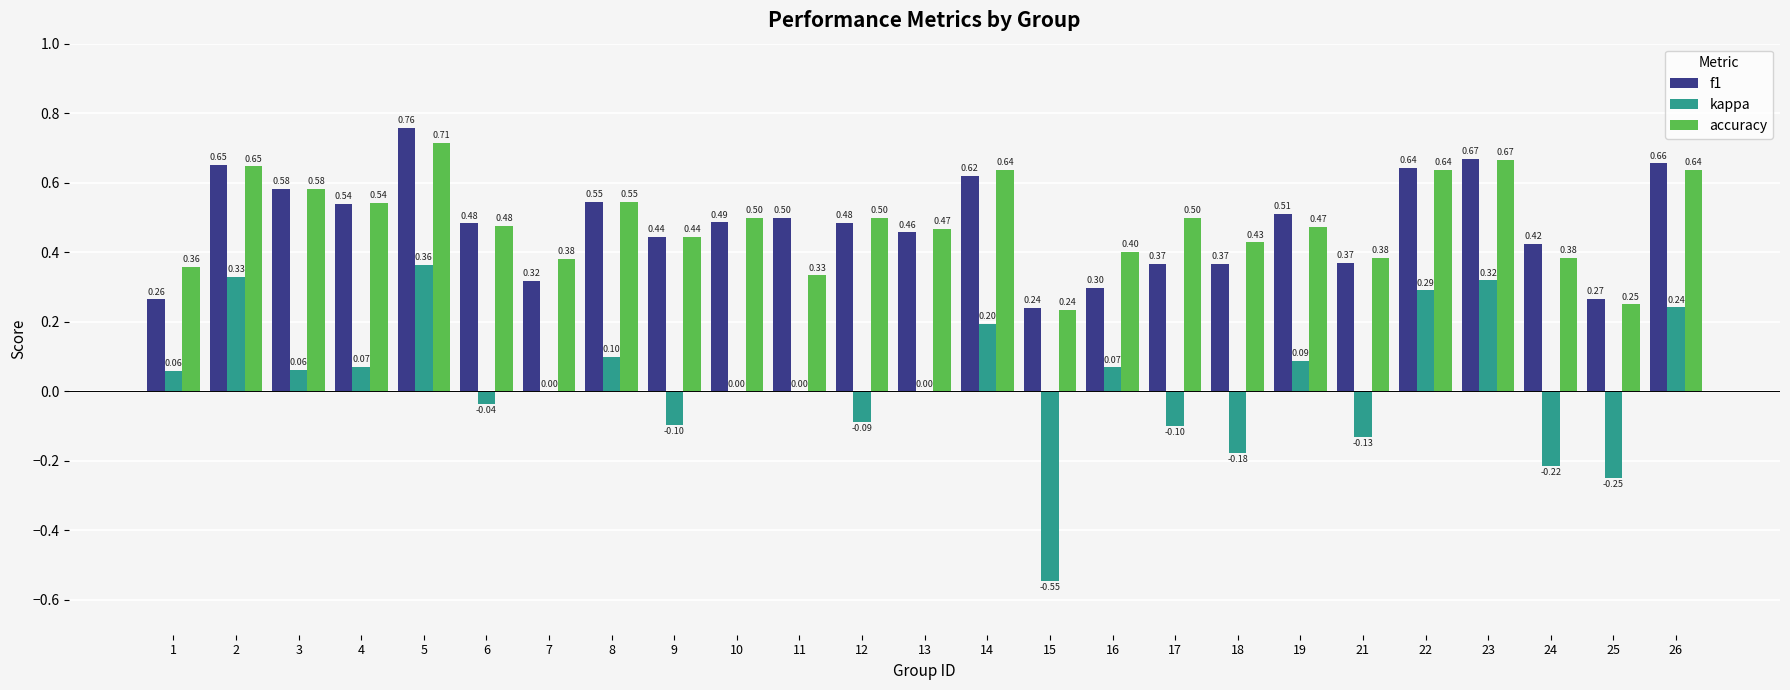

At which category does the chart reach its peak across all series?

5